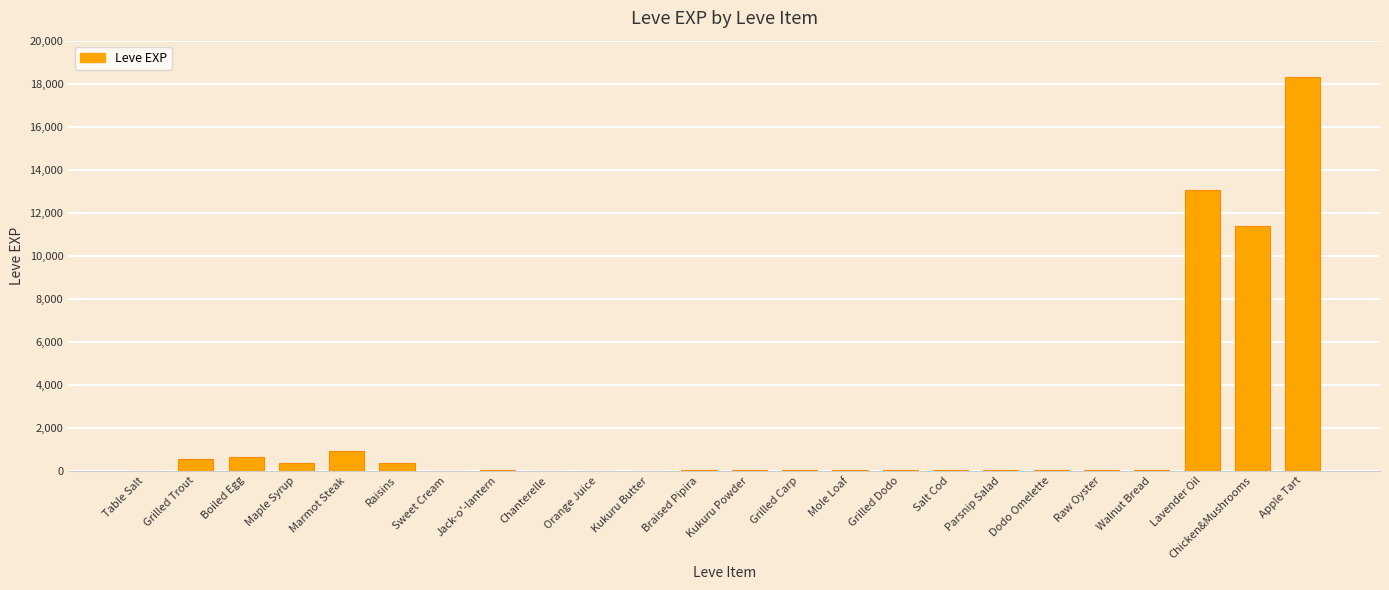

What is the sum of the values at Salt Cod and Grilled Carp?

6